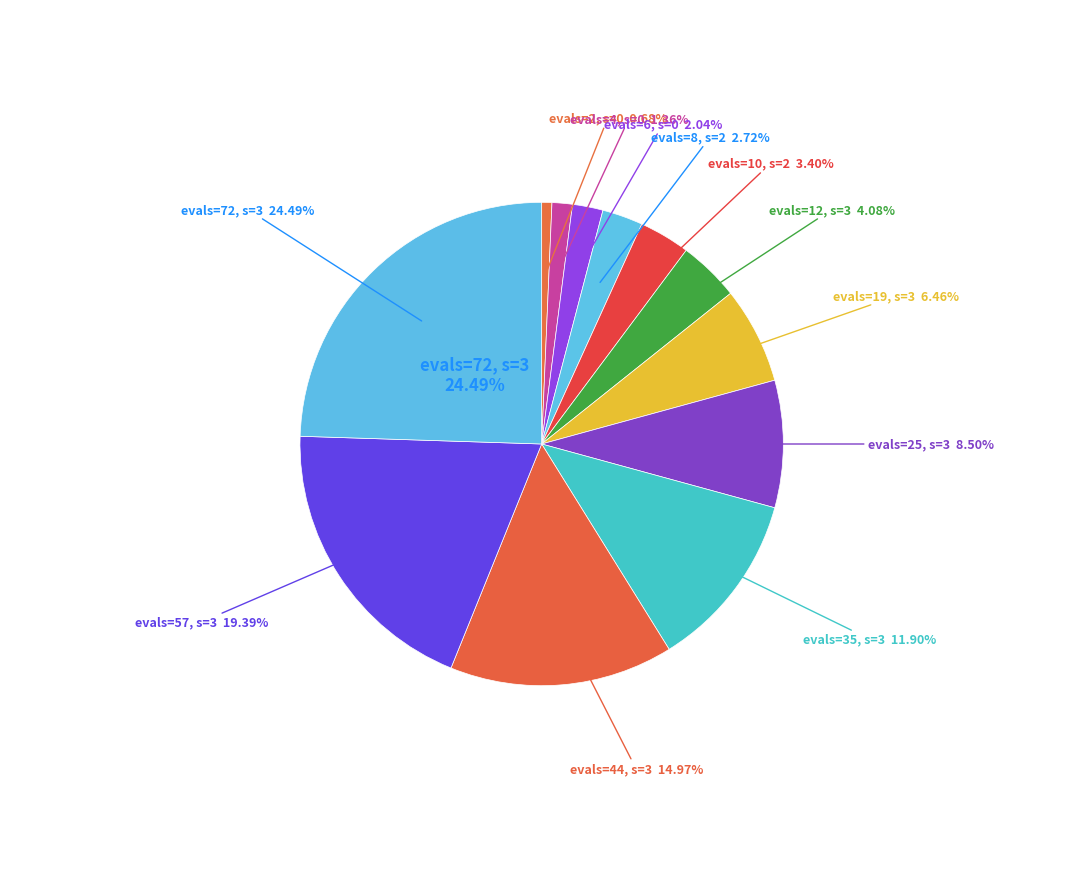

Is the sum of evals=25 and evals=72 greater than half?

No